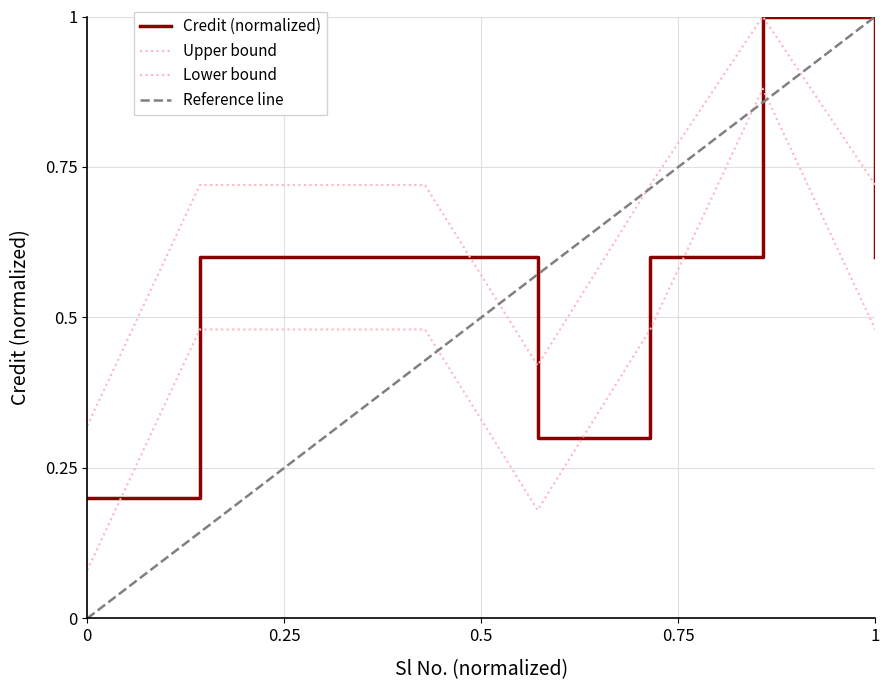

What is the greatest value displayed?

1.0